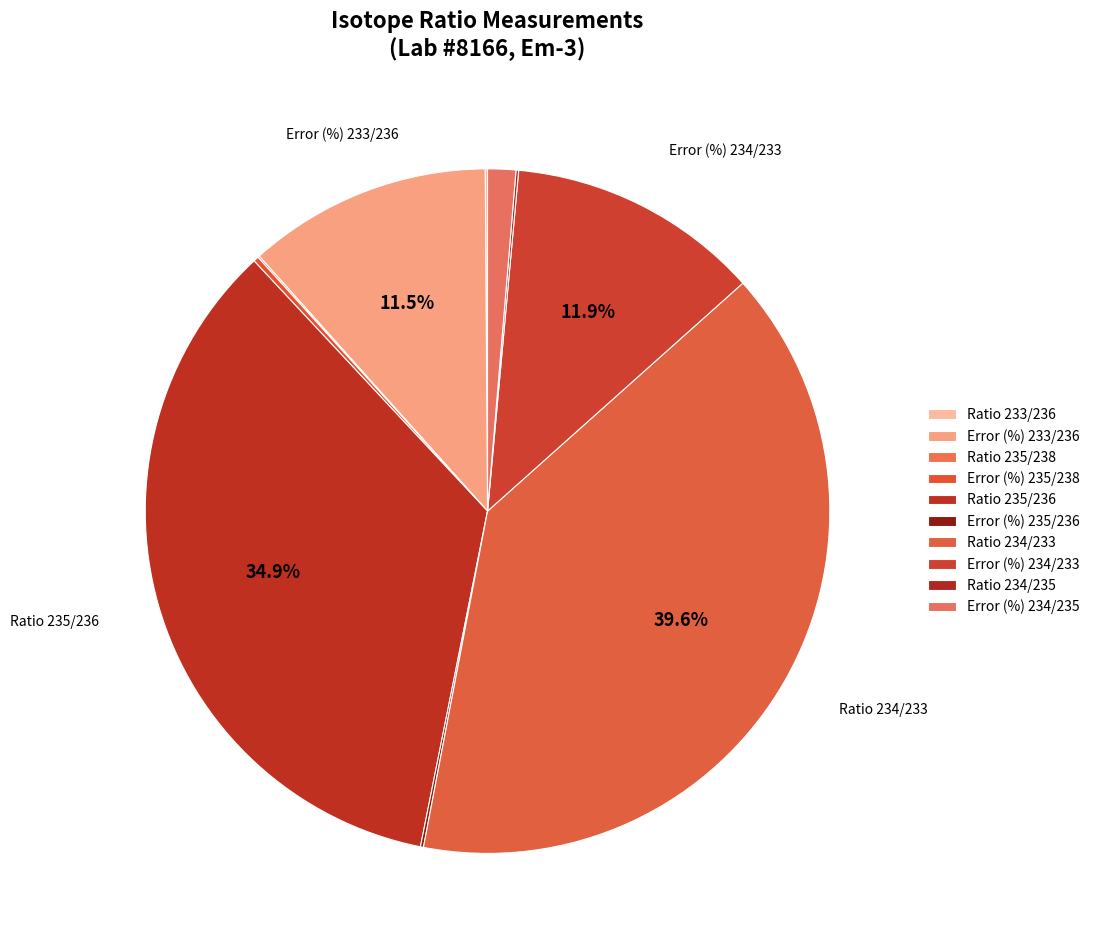

Rank the categories by value from highest to lowest.

Ratio 234/233, Ratio 235/236, Error (%) 234/233, Error (%) 233/236, Error (%) 234/235, Error (%) 235/238, Error (%) 235/236, Ratio 234/235, Ratio 233/236, Ratio 235/238